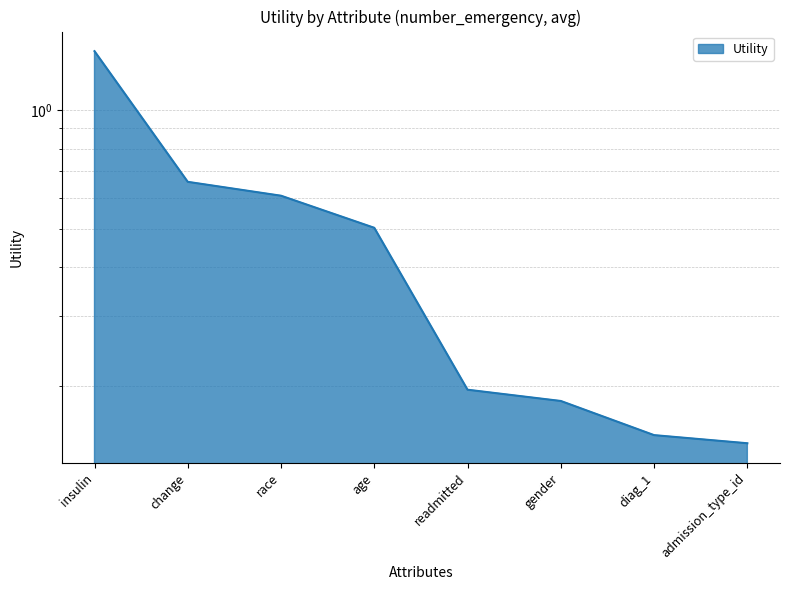

At which label is the value closest to 0?

admission_type_id